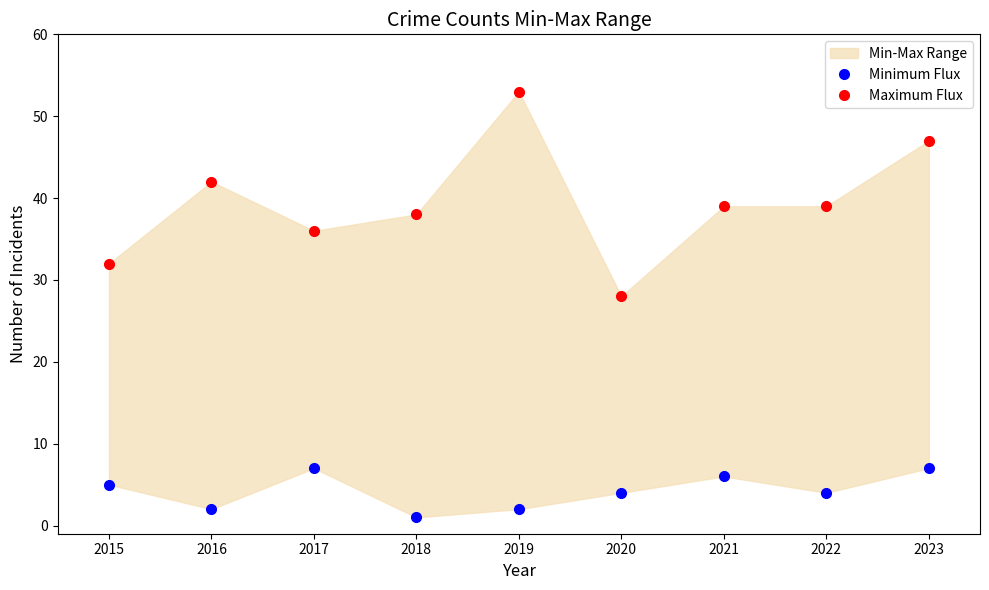

How many interior local valleys does the Minimum Flux series have?

3